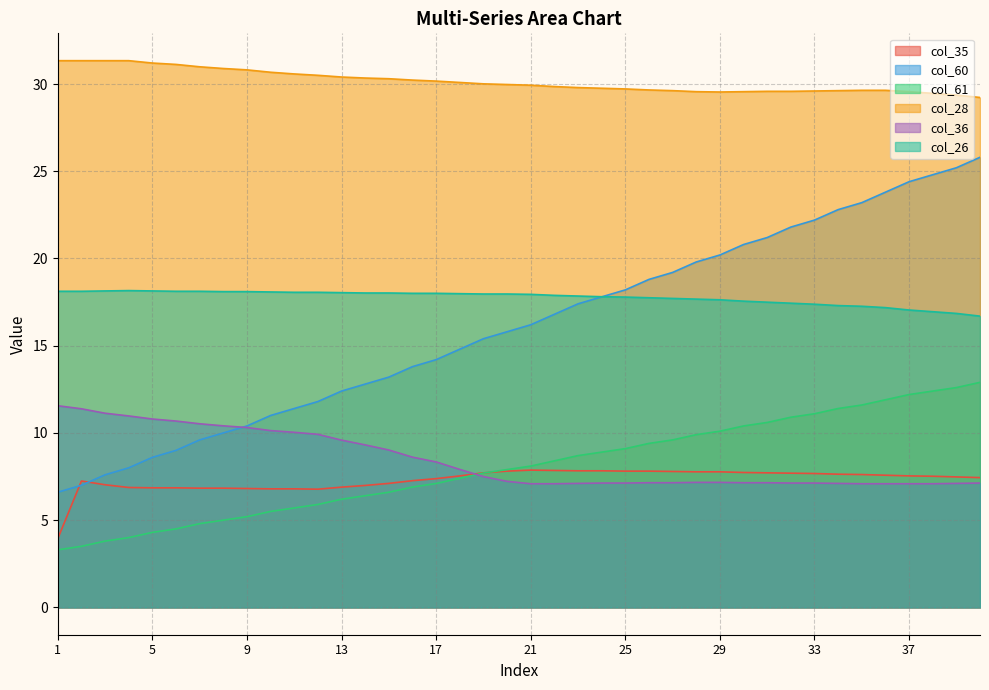

Is the value of col_61 at 16 greater than the value of col_60 at 2?

No